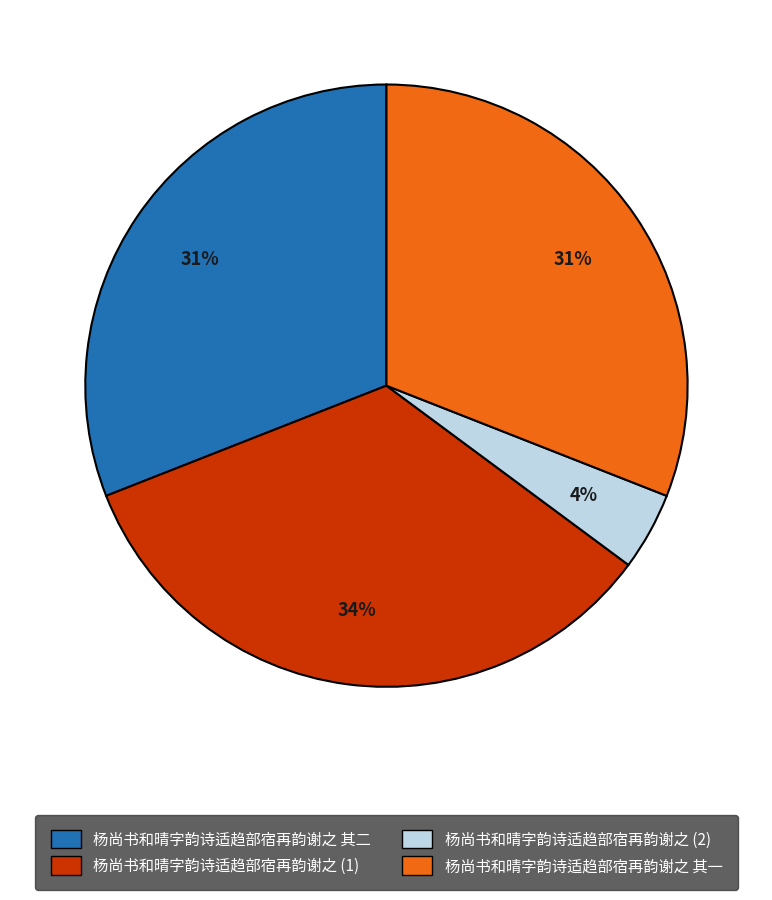

How many segments does this pie chart have?

4